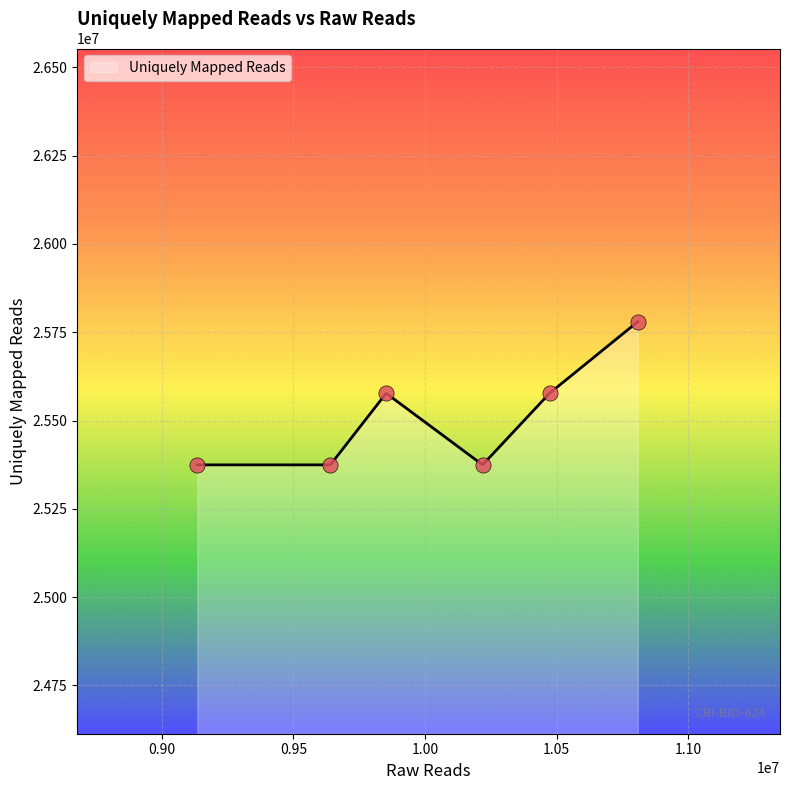

What is the change in value from 10218702 to 10473260?

+202740